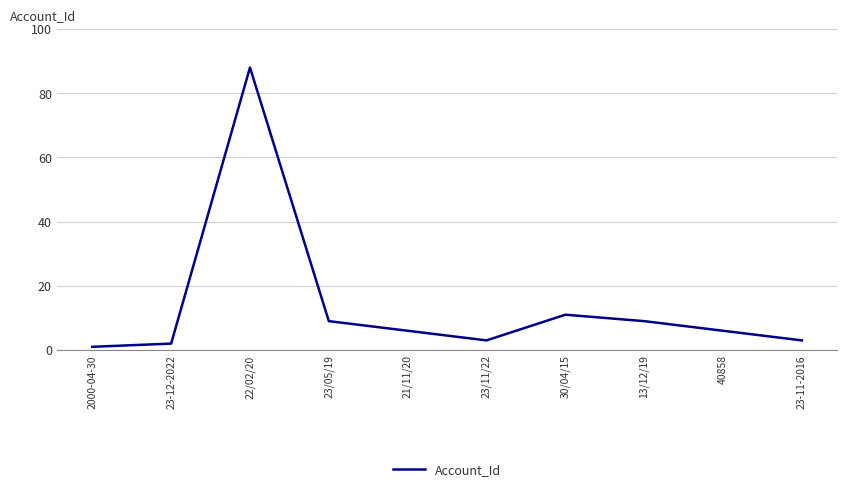

What is the approximate value at 30/04/15, to the nearest 5?

10